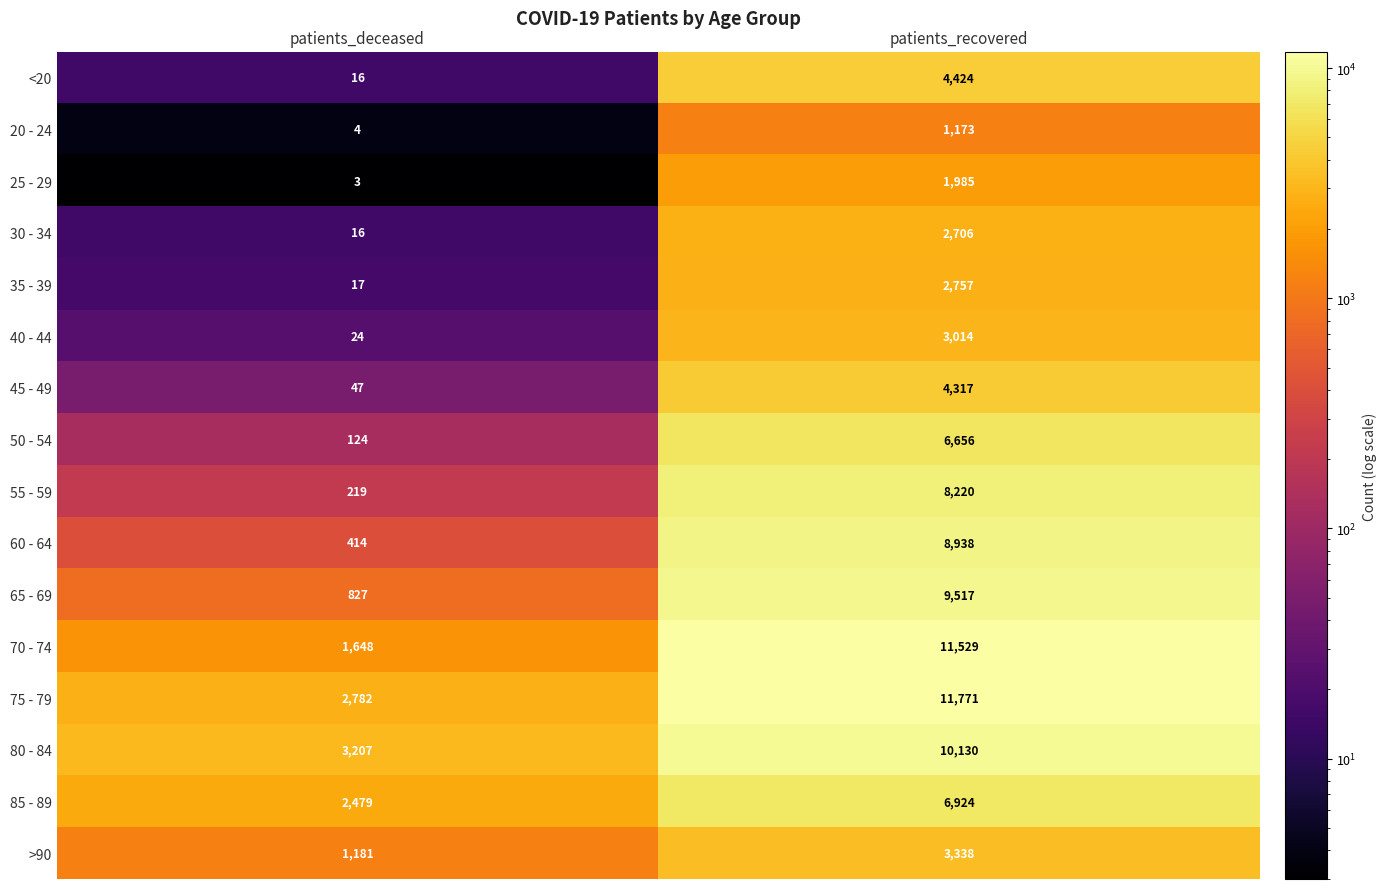

What is the spread (max minus min) of values at patients_deceased?

3204